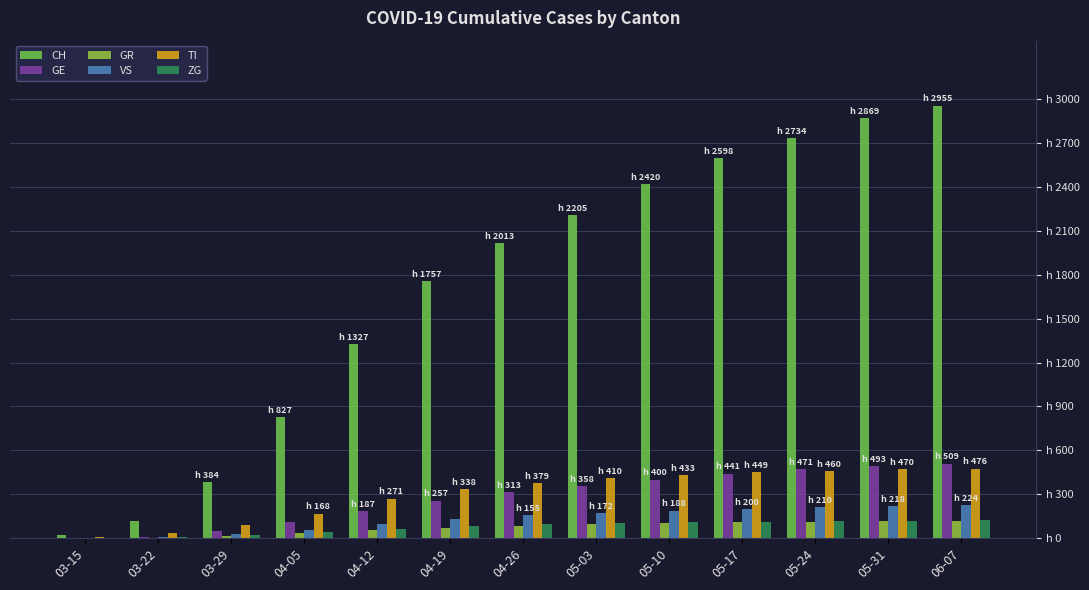

Between 03-29 and 04-05, which series saw the biggest shift?

CH